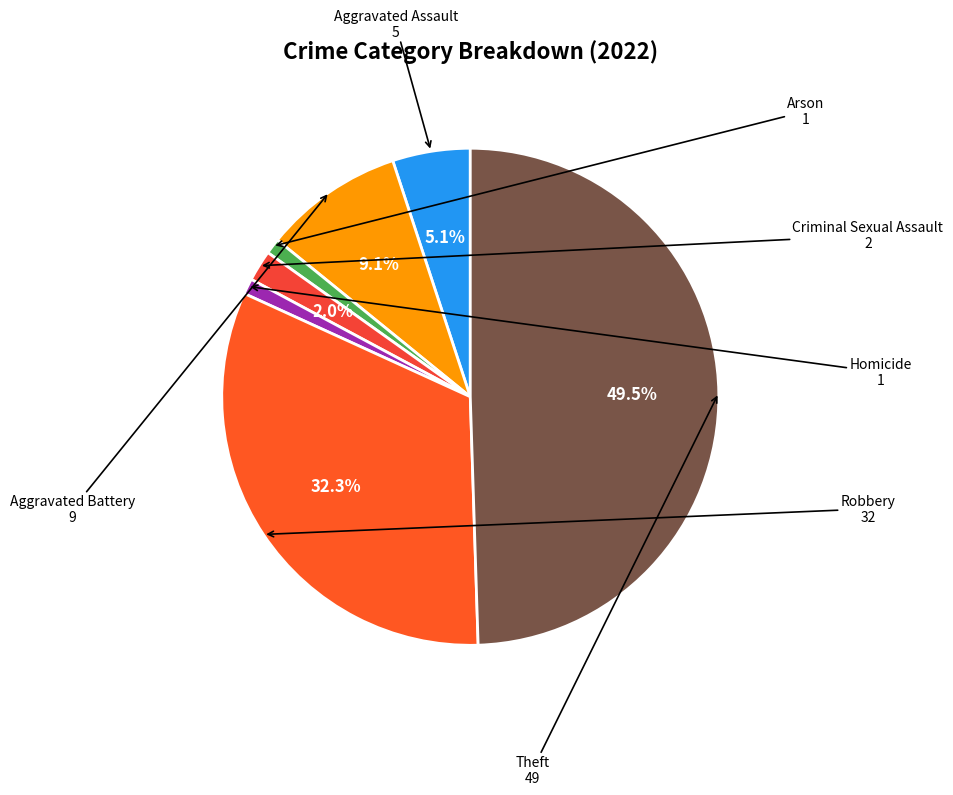

How many segments does this pie chart have?

7